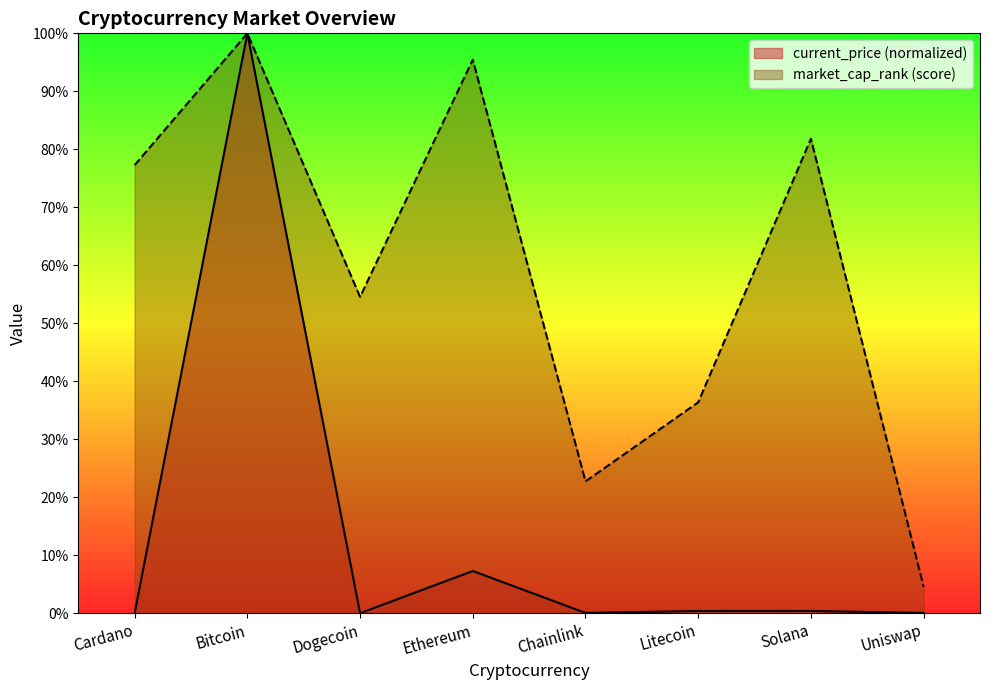

At which label is market_cap_rank closest to 52?

Dogecoin